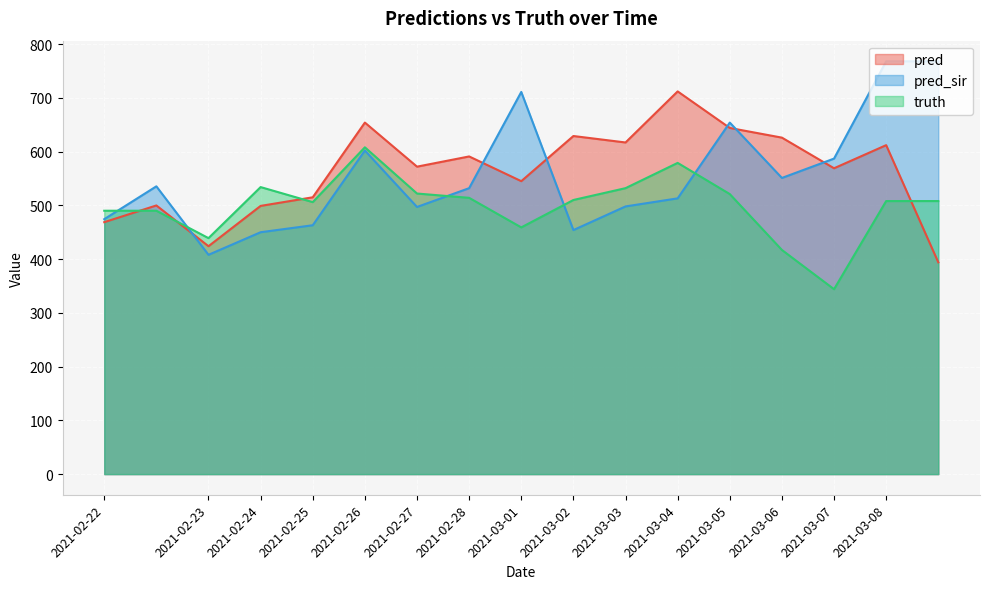

What is the difference between the maximum and minimum values in the truth series?

264.0